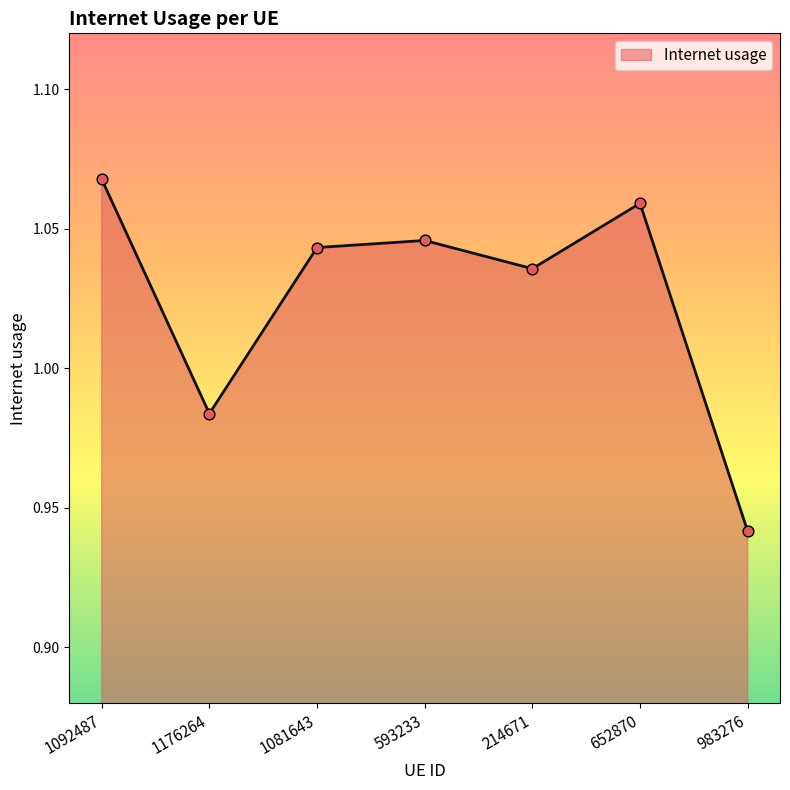

Between 652870 and 214671, which is larger?

652870